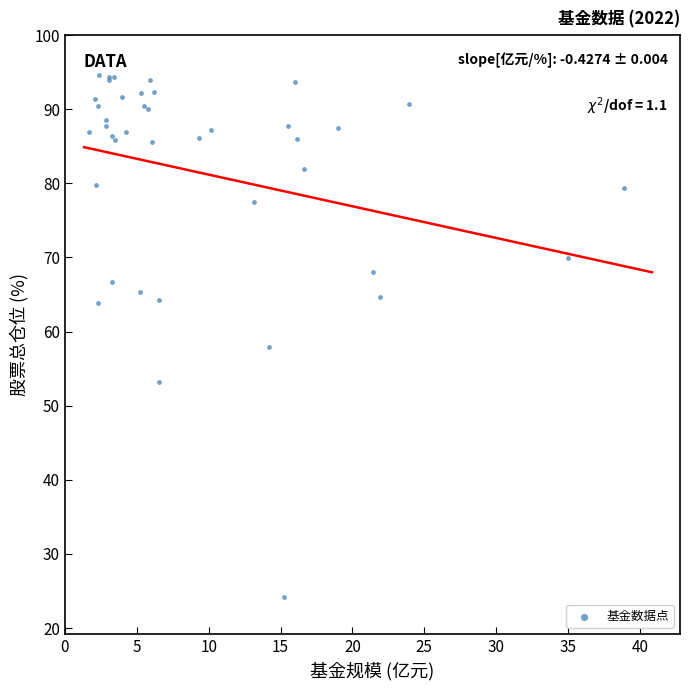

What Y value in the scatter plot is closest to 59?

57.9